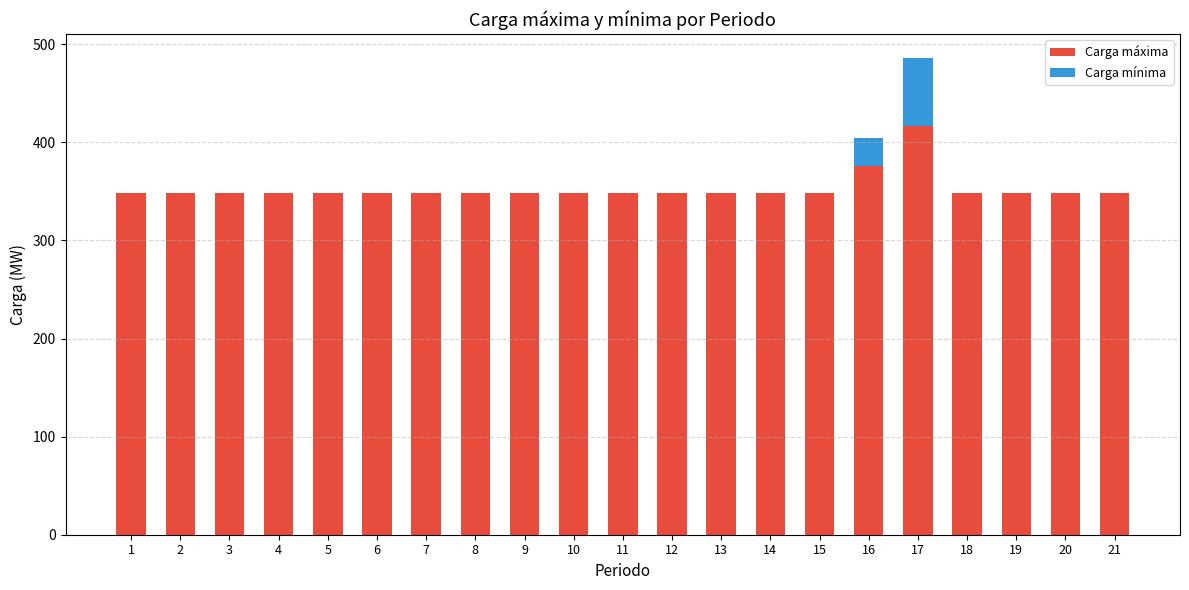

What is the sum of all Carga máxima values?

7405